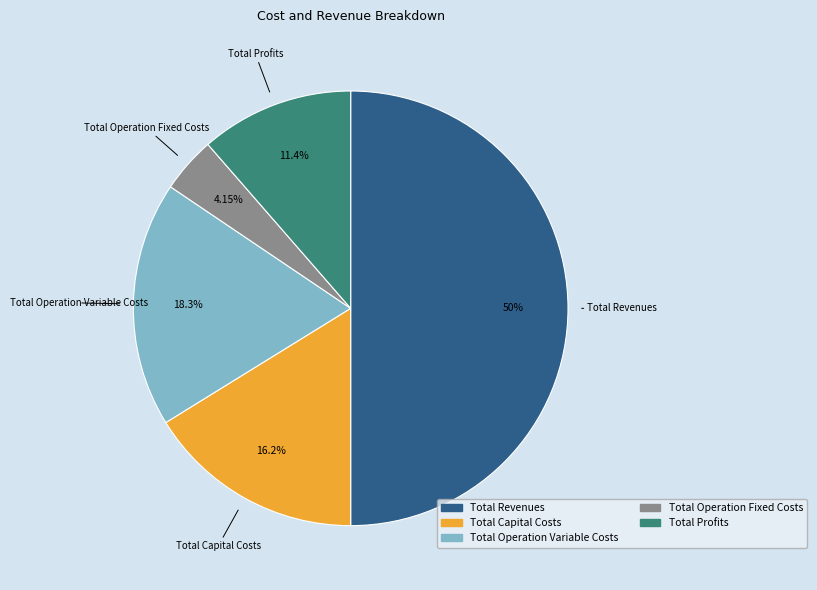

What is the largest slice in the pie chart?

Total Revenues